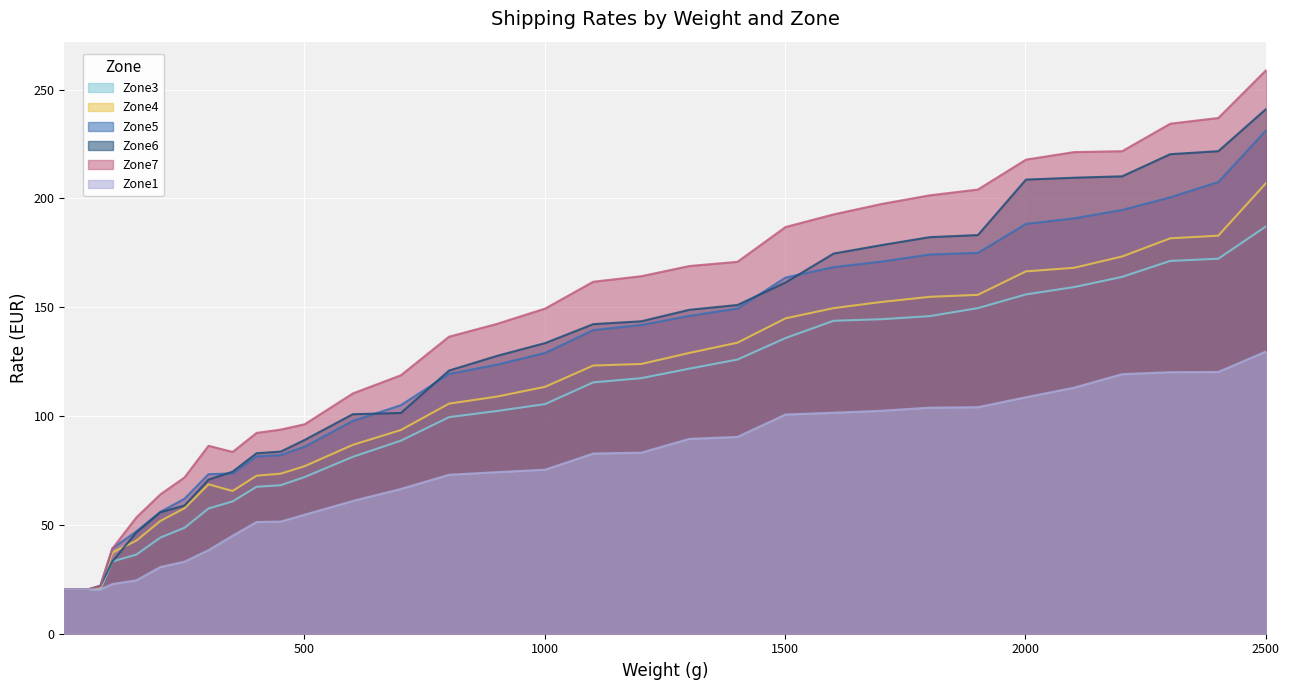

What is the value of the Zone6 point at the 16th from the left?

120.9